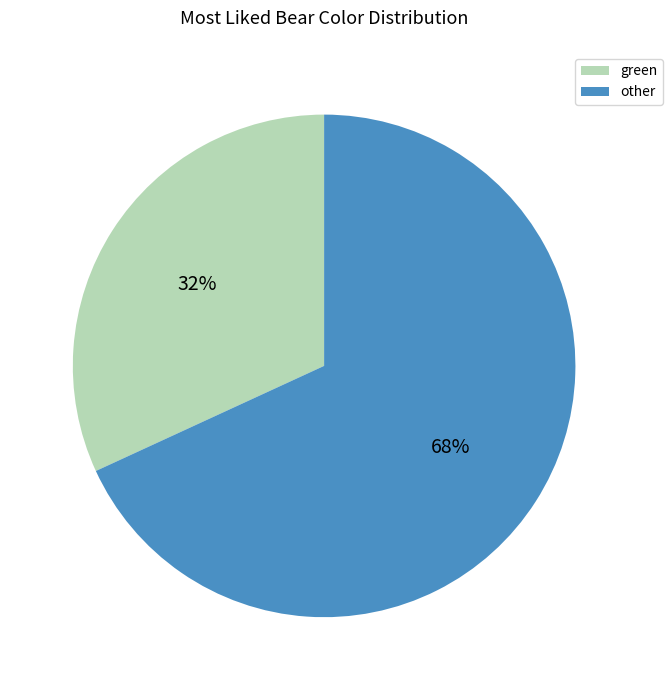

To the nearest percent, what portion does other represent?

68%